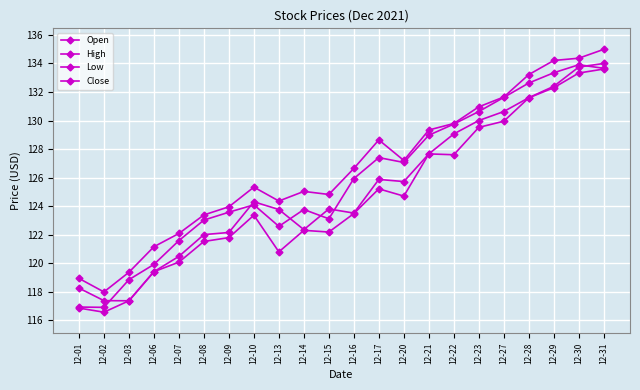

Is this an area chart (filled region under the line)?

No